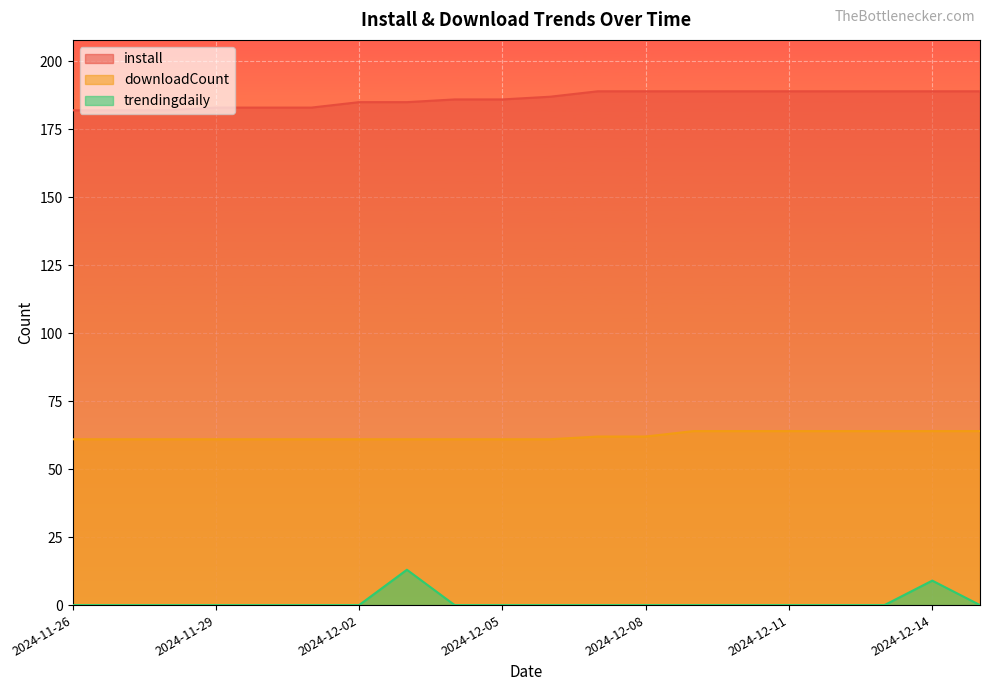

What is the sum of the downloadCount values at 2024-12-14 and 2024-12-06?

125